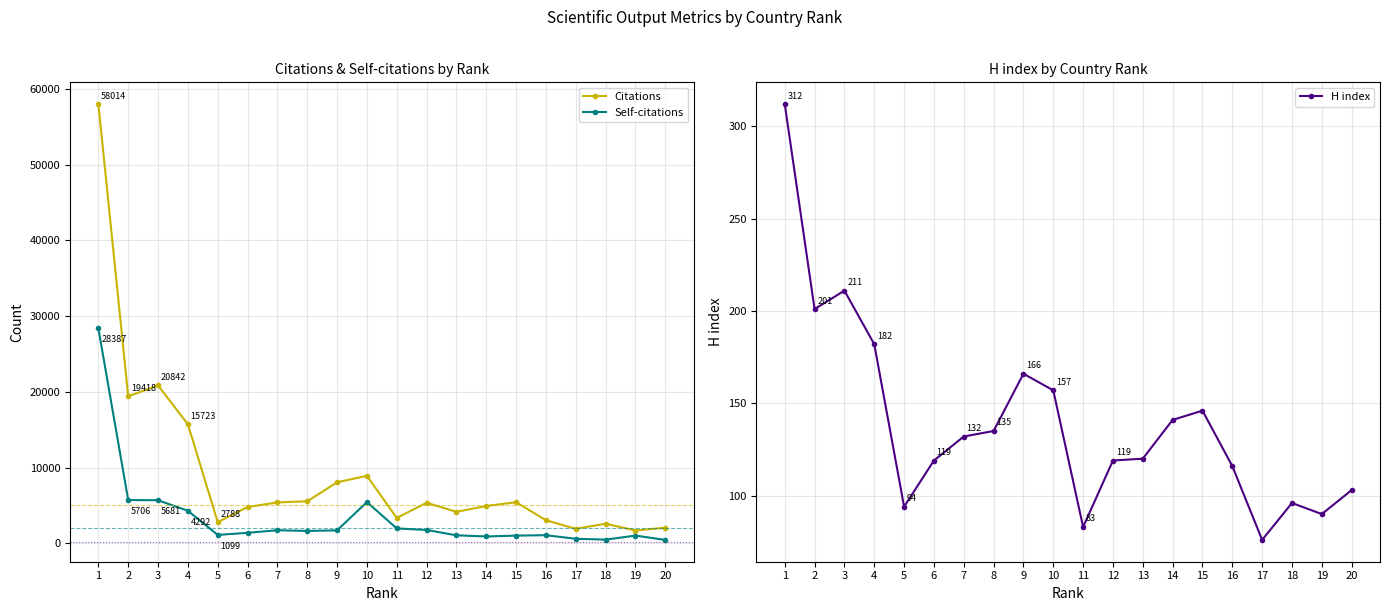

Reading left to right, what are all the values shown in this chart?

Citations: 1=58014	2=19418	3=20842	4=15723	5=2788	6=4790	7=5393	8=5543	9=8052	10=8907	11=3338	12=5349	13=4147	14=4921	15=5425	16=3047	17=1904	18=2586	19=1684	20=2053
Self-citations: 1=28387	2=5706	3=5681	4=4292	5=1099	6=1379	7=1717	8=1625	9=1704	10=5438	11=1958	12=1755	13=1049	14=896	15=1008	16=1065	17=587	18=479	19=1012	20=438
H index: 1=312	2=201	3=211	4=182	5=94	6=119	7=132	8=135	9=166	10=157	11=83	12=119	13=120	14=141	15=146	16=116	17=76	18=96	19=90	20=103